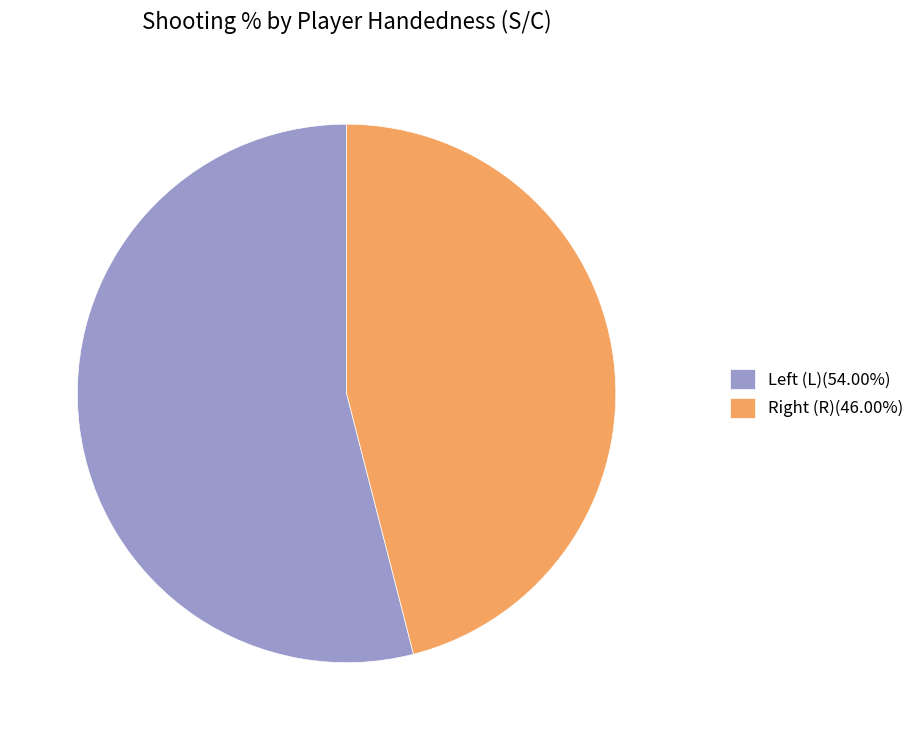

Is there any slice that represents more than half of the pie?

Yes